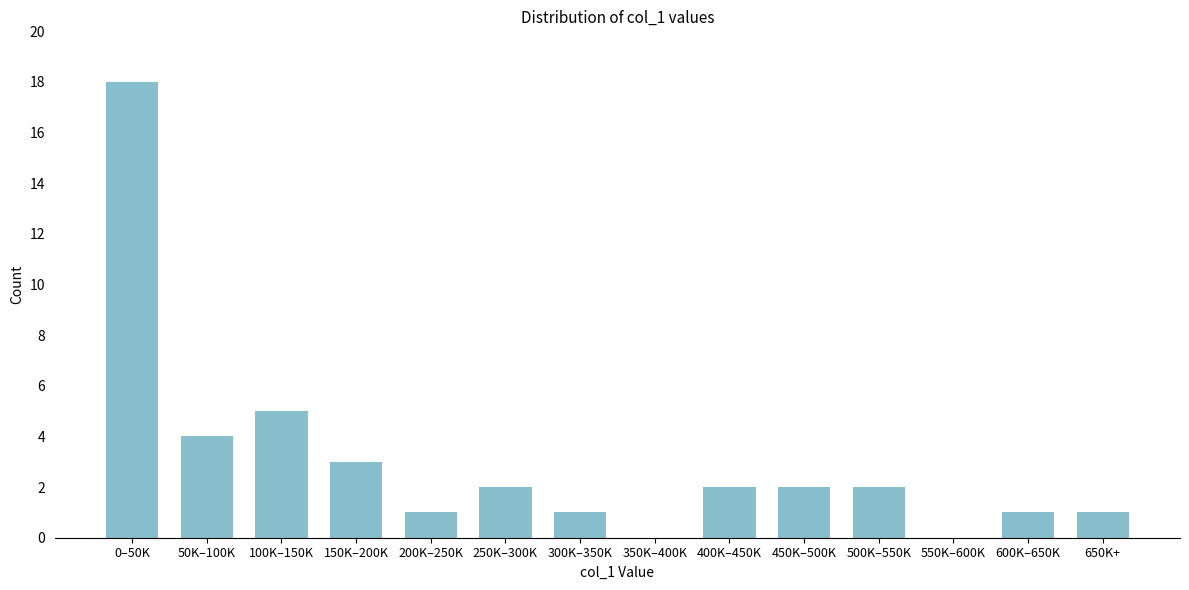

Reading right to left, list all the values displayed in this chart.

650K+=1	600K–650K=1	550K–600K=0	500K–550K=2	450K–500K=2	400K–450K=2	350K–400K=0	300K–350K=1	250K–300K=2	200K–250K=1	150K–200K=3	100K–150K=5	50K–100K=4	0–50K=18